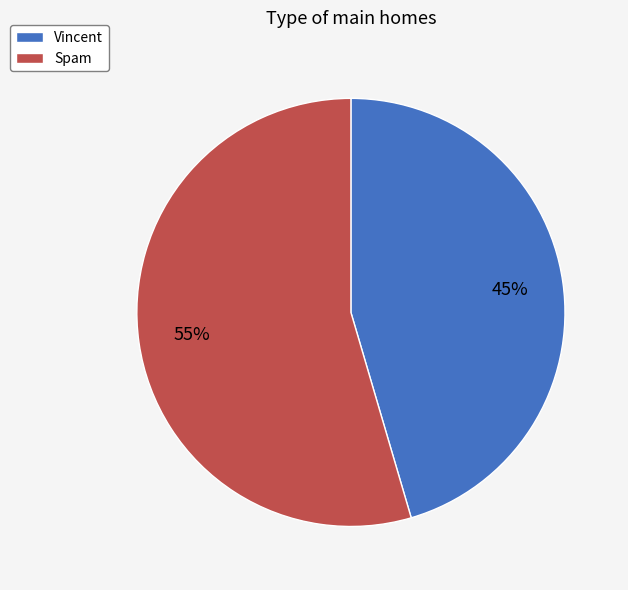

True or false: Vincent accounts for 51% of the total.

False